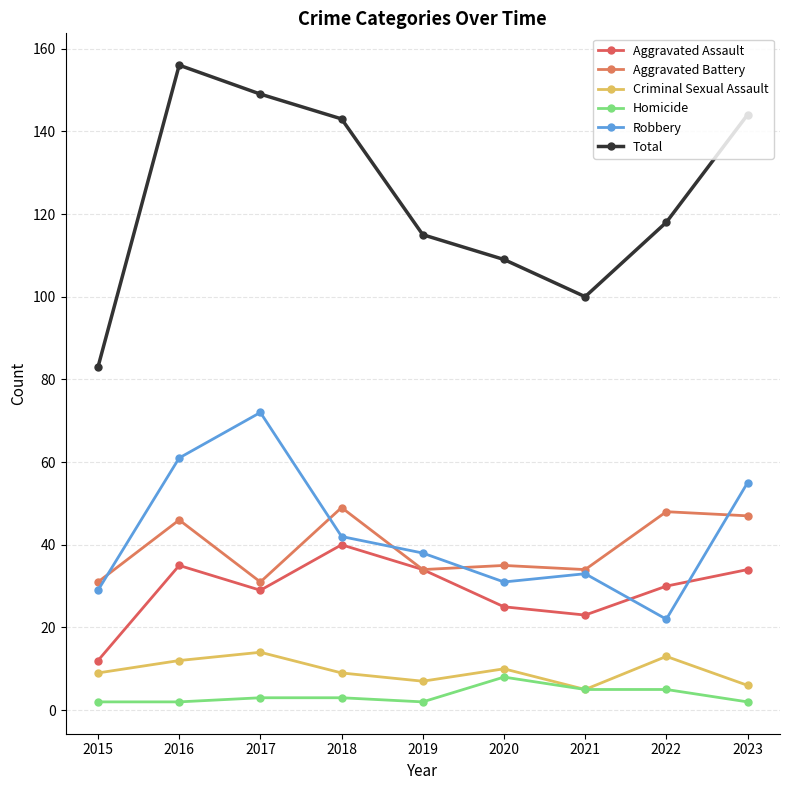

What is the difference between the maximum and minimum values in the Robbery series?

50